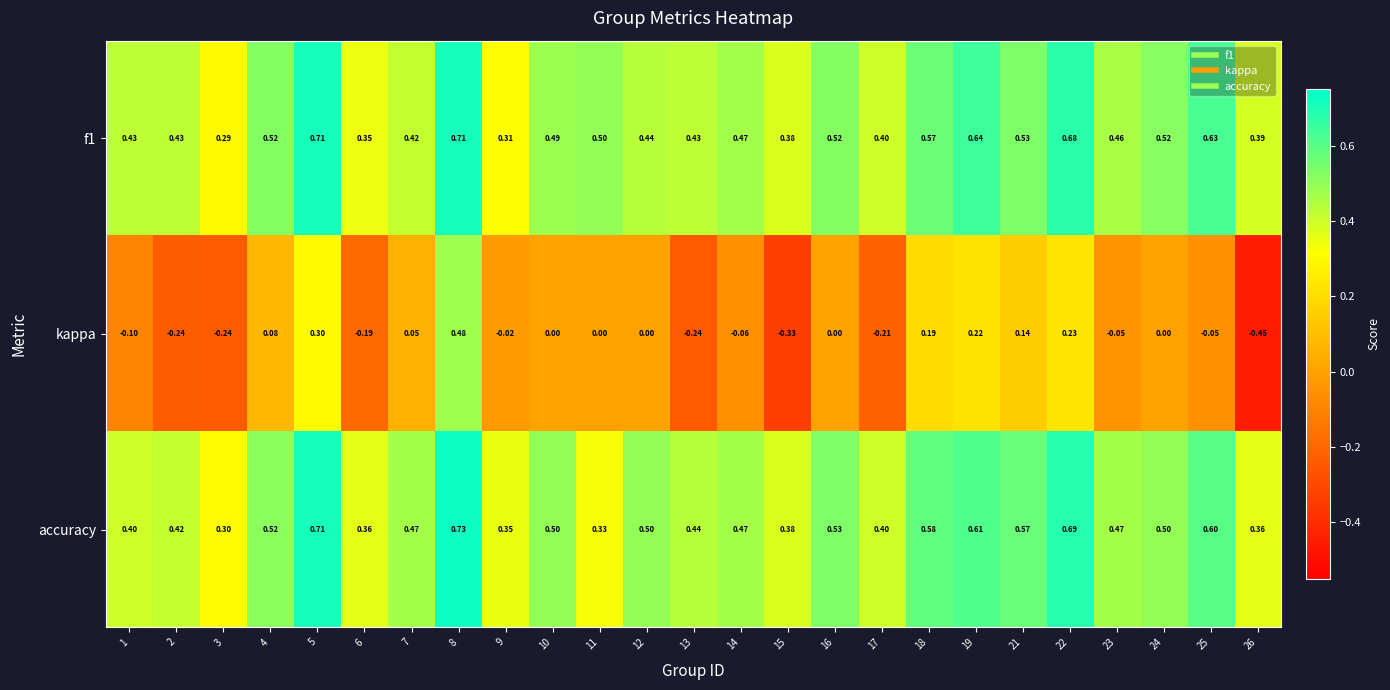

Which series has the largest range (max minus min)?

kappa